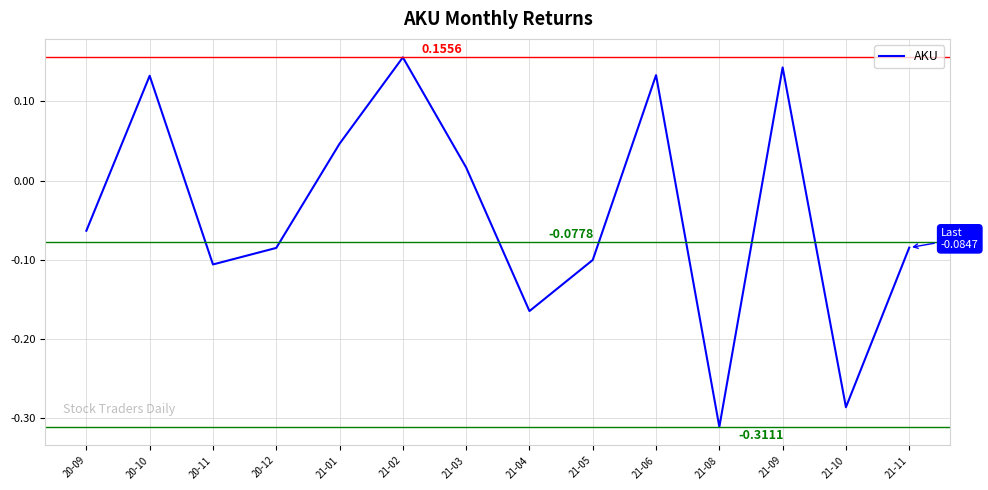

Between 21-10 and 21-08, which is larger?

21-10